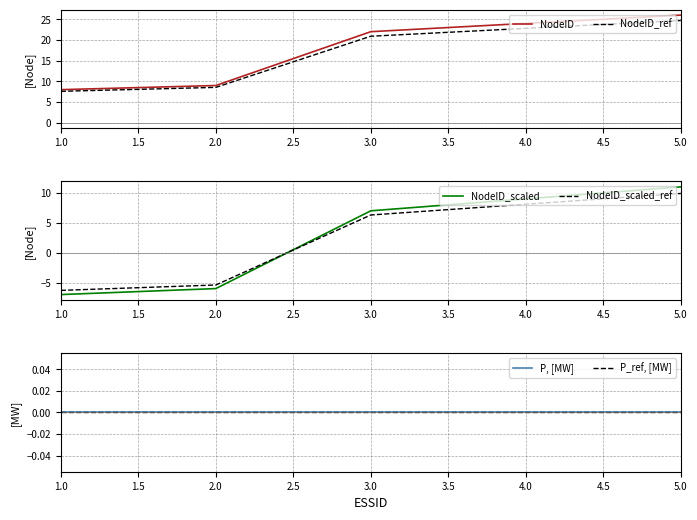

Is the value of NodeID_ref at 1.0 greater than the value of NodeID at 5.0?

No